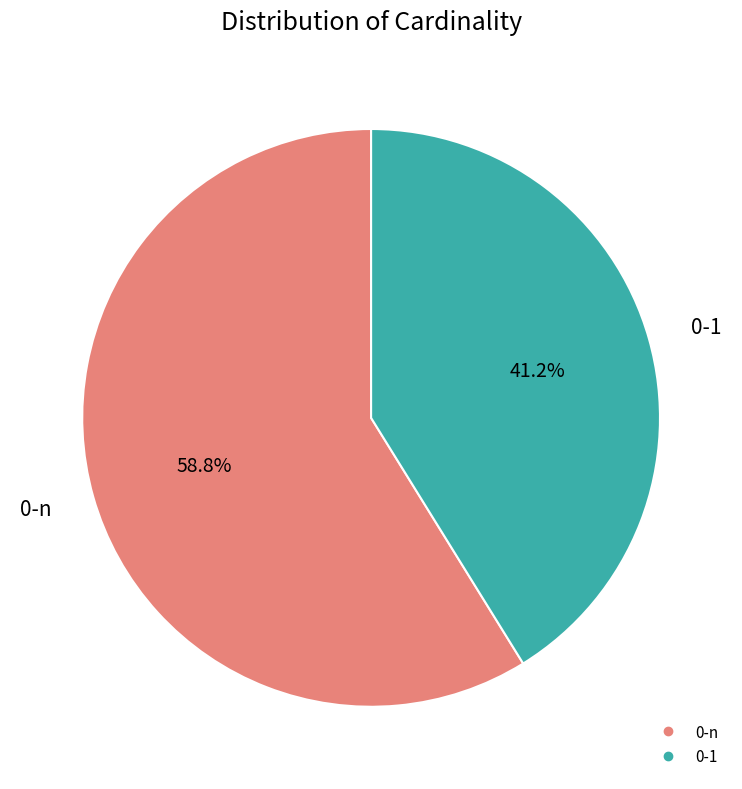

Combined, what portion of the pie is 0-1 and 0-n?

100.0%